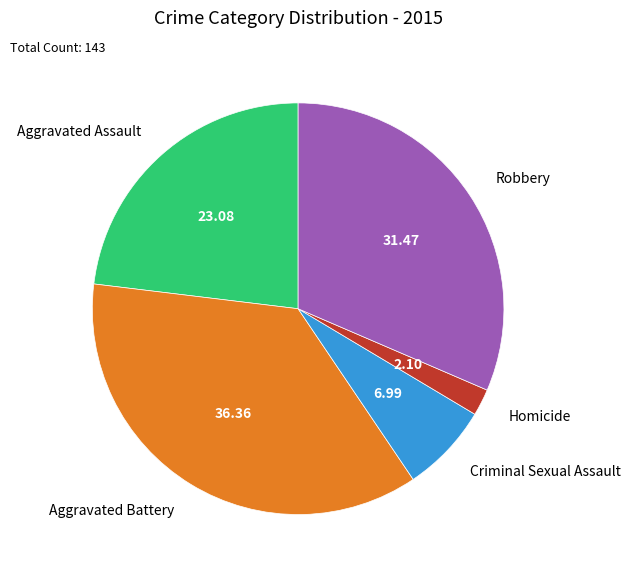

Is there a majority slice in this chart?

No